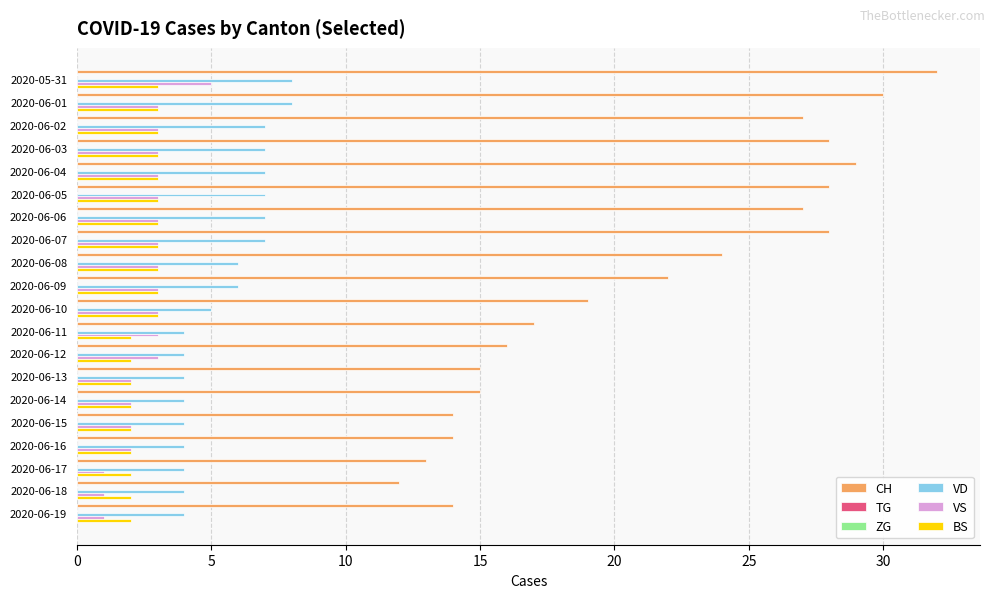

How many groups of bars are there?

20